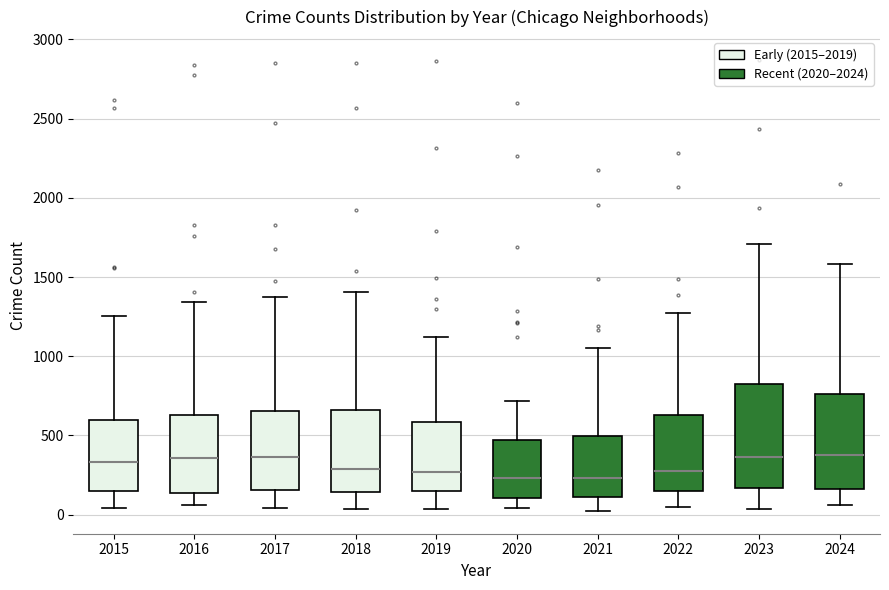

Which box is the tallest, from its lower edge to its upper edge?

2023